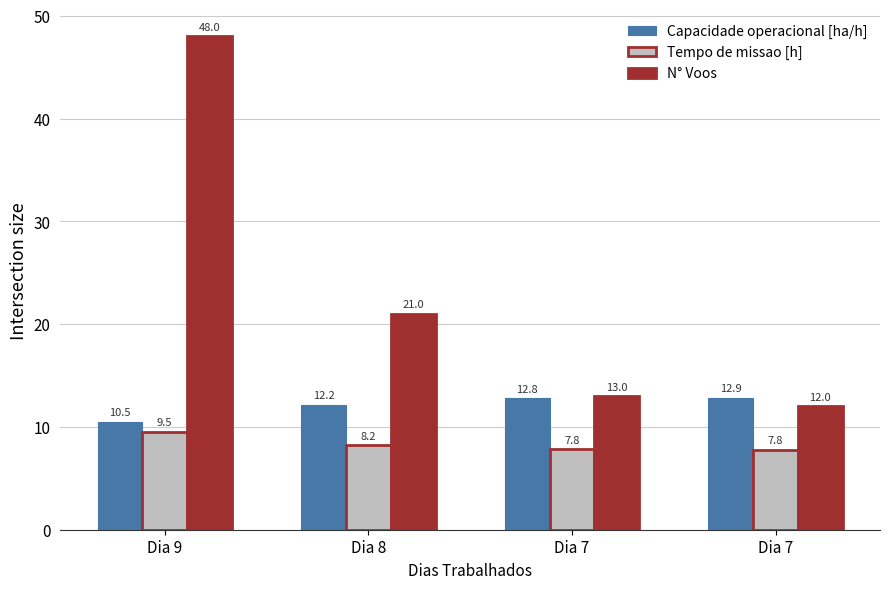

The value of Tempo de missao [h] at Dia 8 is 8.2. True or false?

True